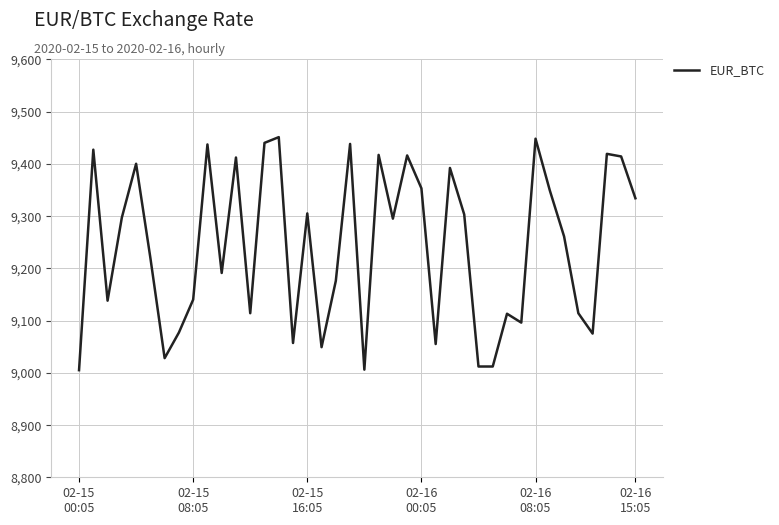

What is the difference between the second highest and minimum values?

443